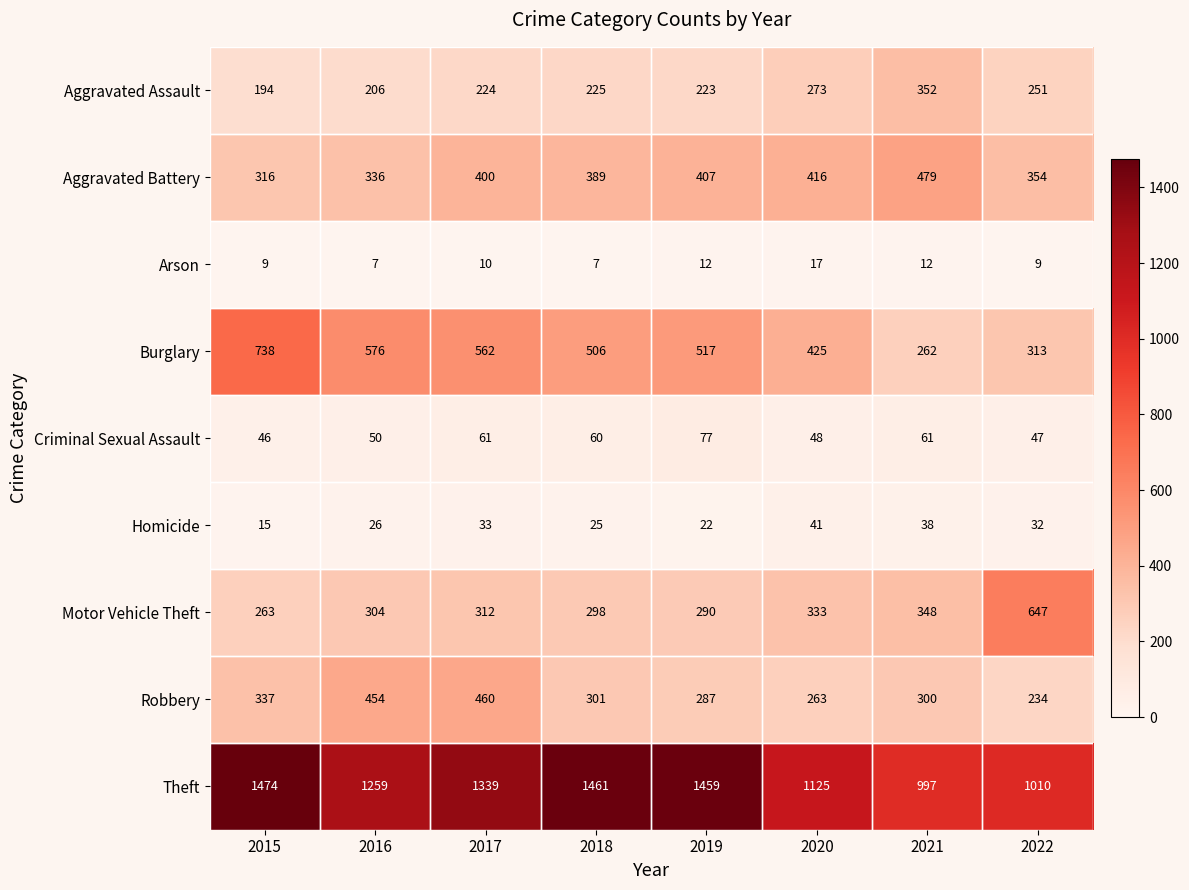

List the series in order of their peak value, lowest first.

Arson, Homicide, Criminal Sexual Assault, Aggravated Assault, Robbery, Aggravated Battery, Motor Vehicle Theft, Burglary, Theft